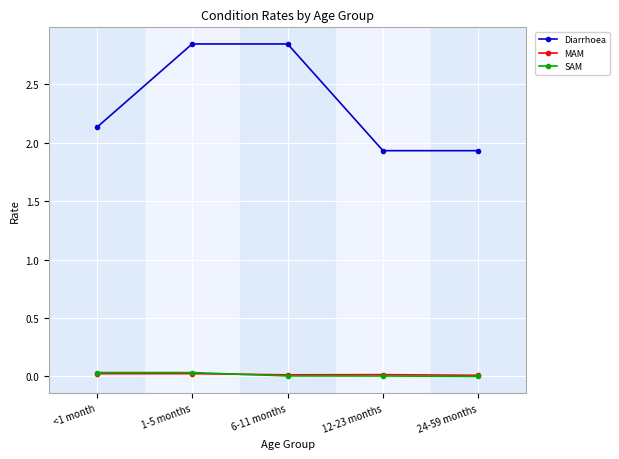

How many data points in Diarrhoea are less than 2?

2